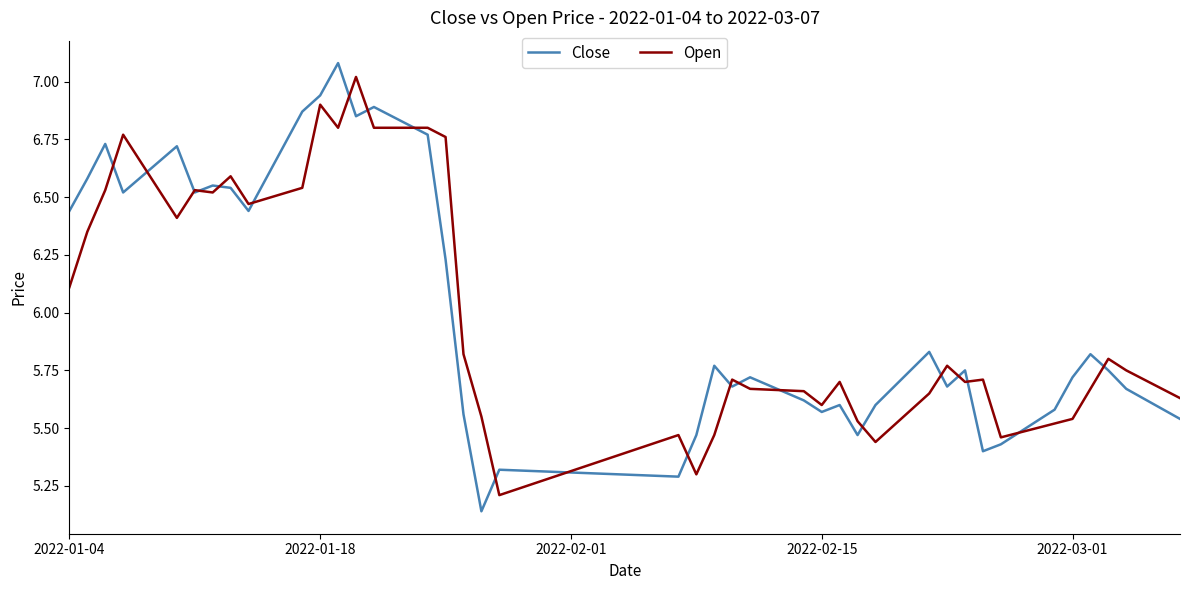

What is the maximum value for Open?

7.0